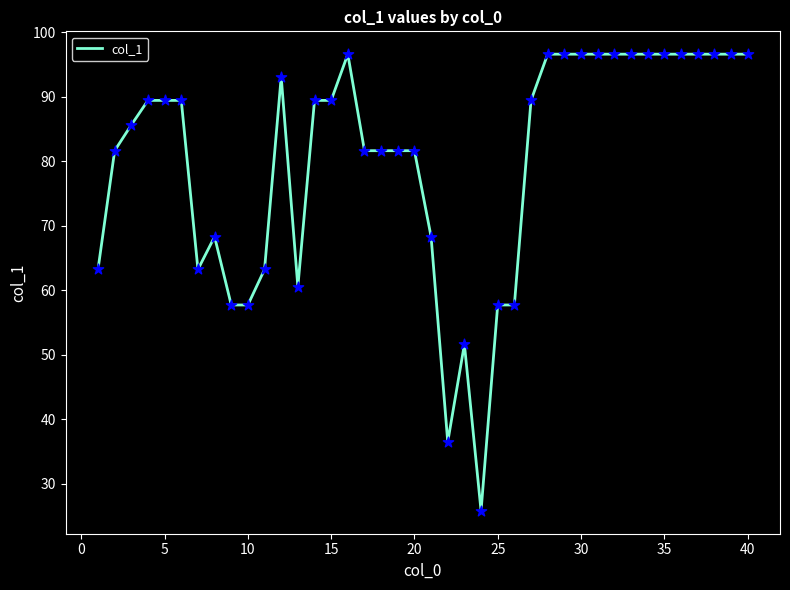

What is the greatest value displayed?

96.6